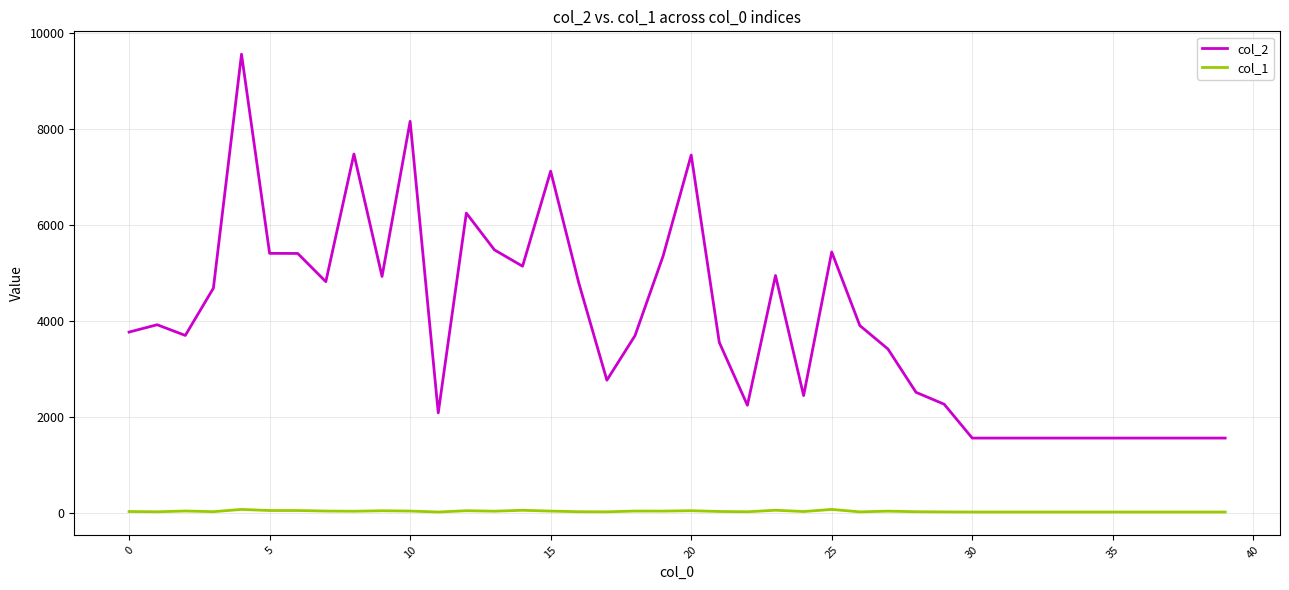

Which series has the largest range (max minus min)?

col_2